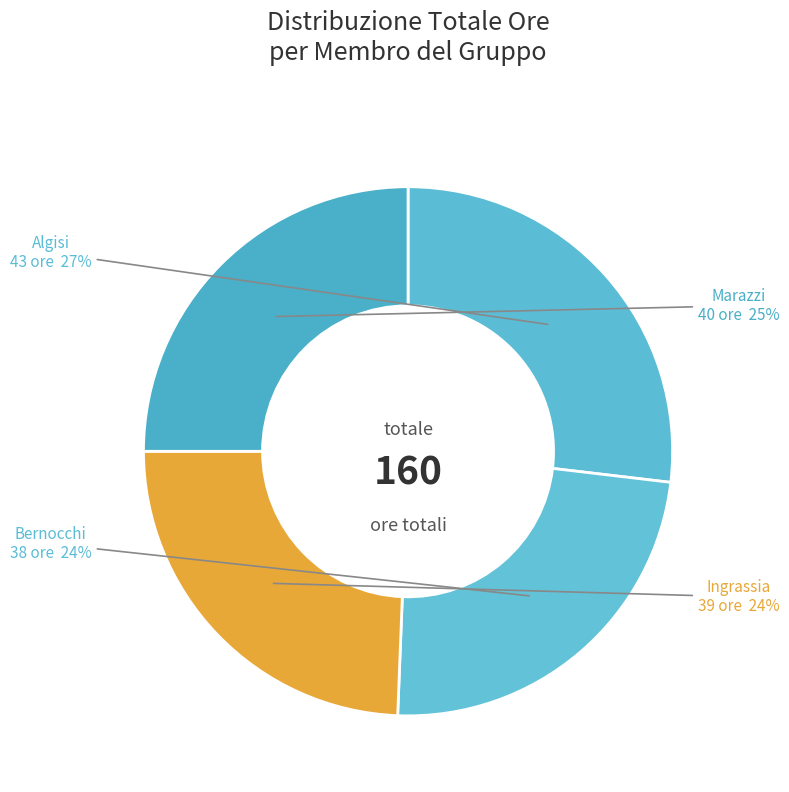

Which has a higher value, Algisi or Marazzi?

Algisi